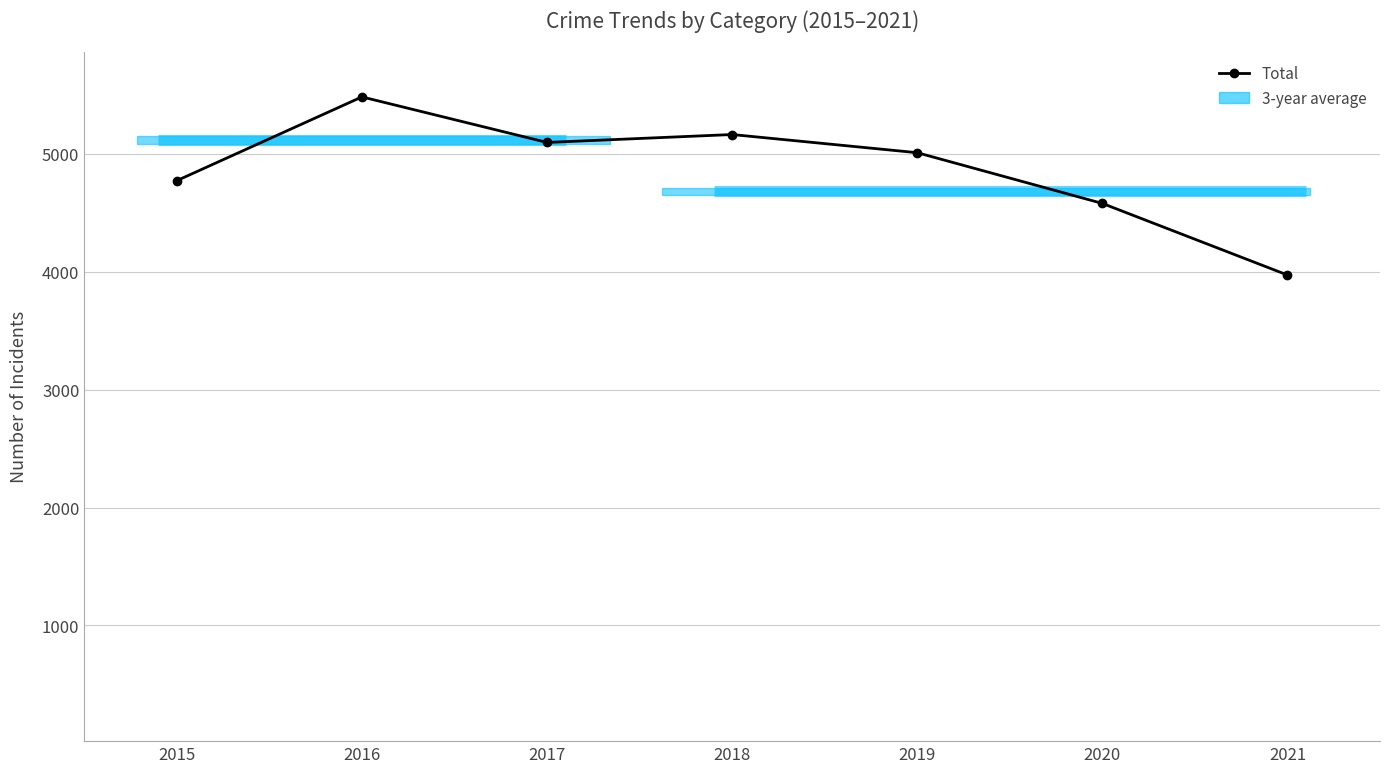

At which label does the data first exceed 5008?

2016